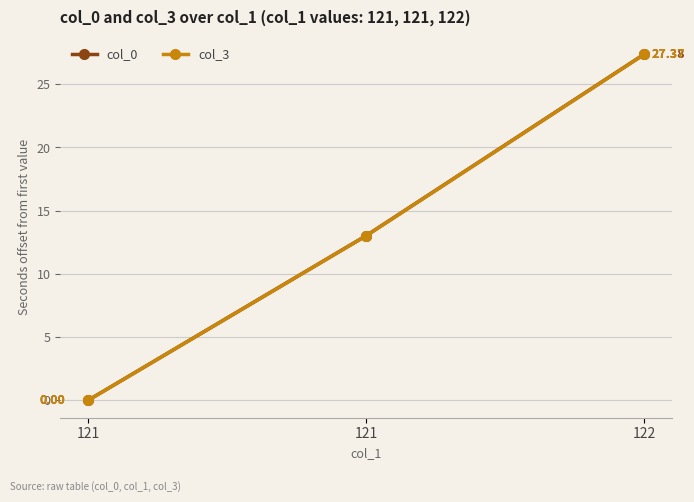

The value of col_3 at 121 is 13.0. True or false?

True